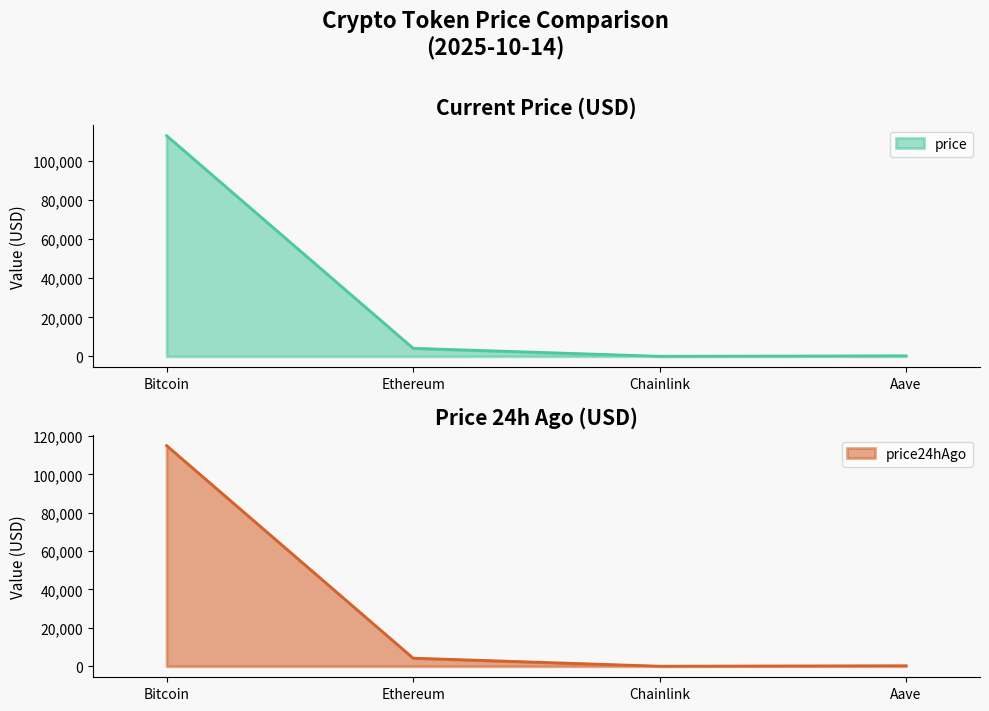

Which series changed the most between Bitcoin and Chainlink?

price24hAgo